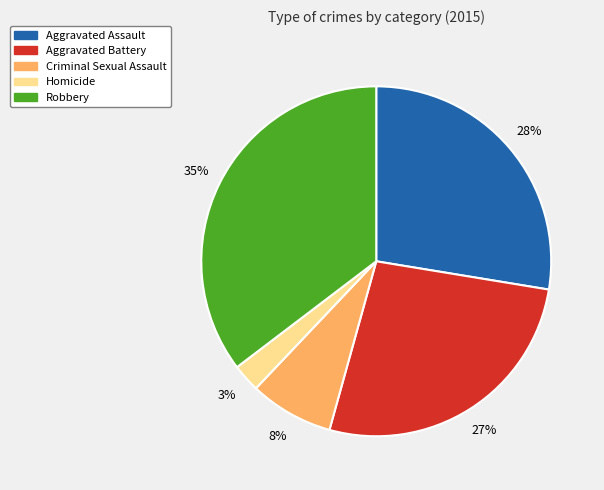

How many segments does this pie chart have?

5